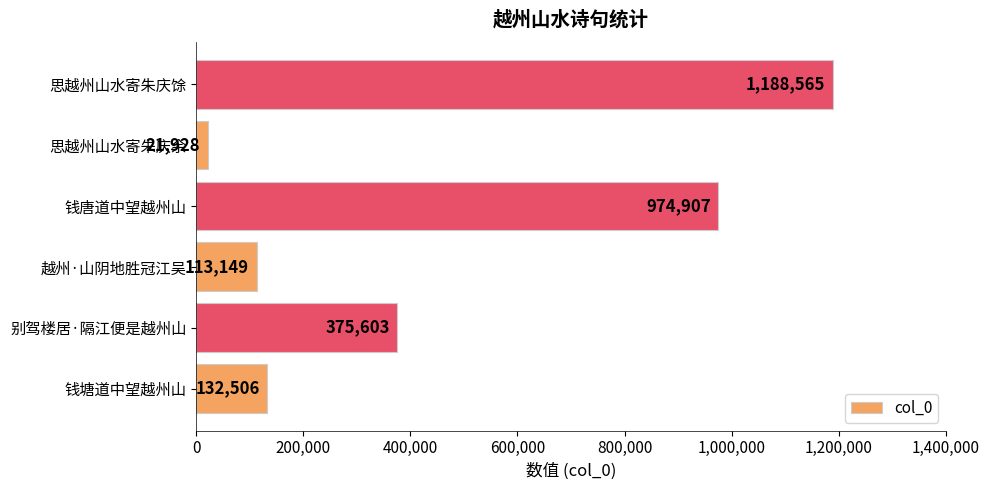

What is the difference between the maximum and second lowest values?

1075416